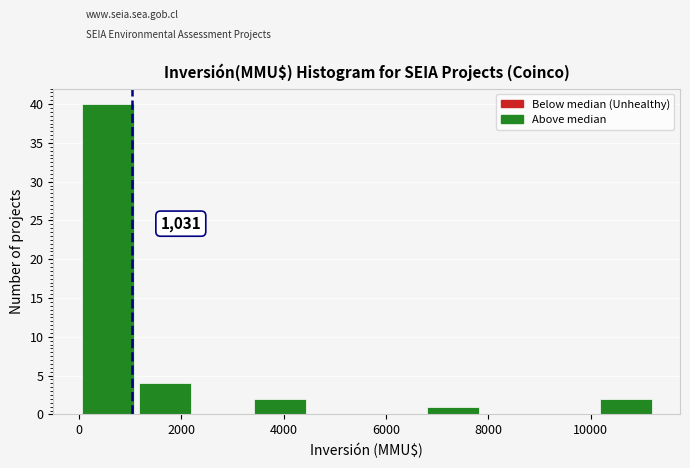

Over which range of the x-axis is the bar tallest?

0 to 1200